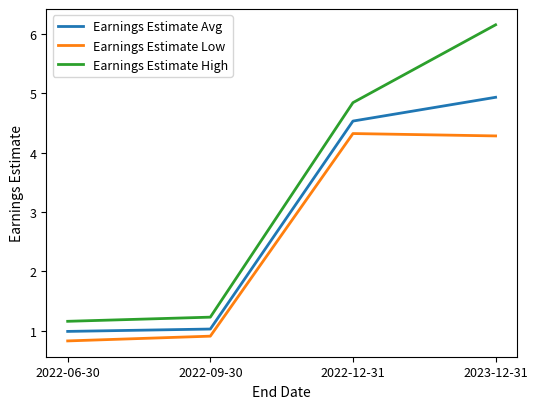

What position from the left is 2022-06-30?

1